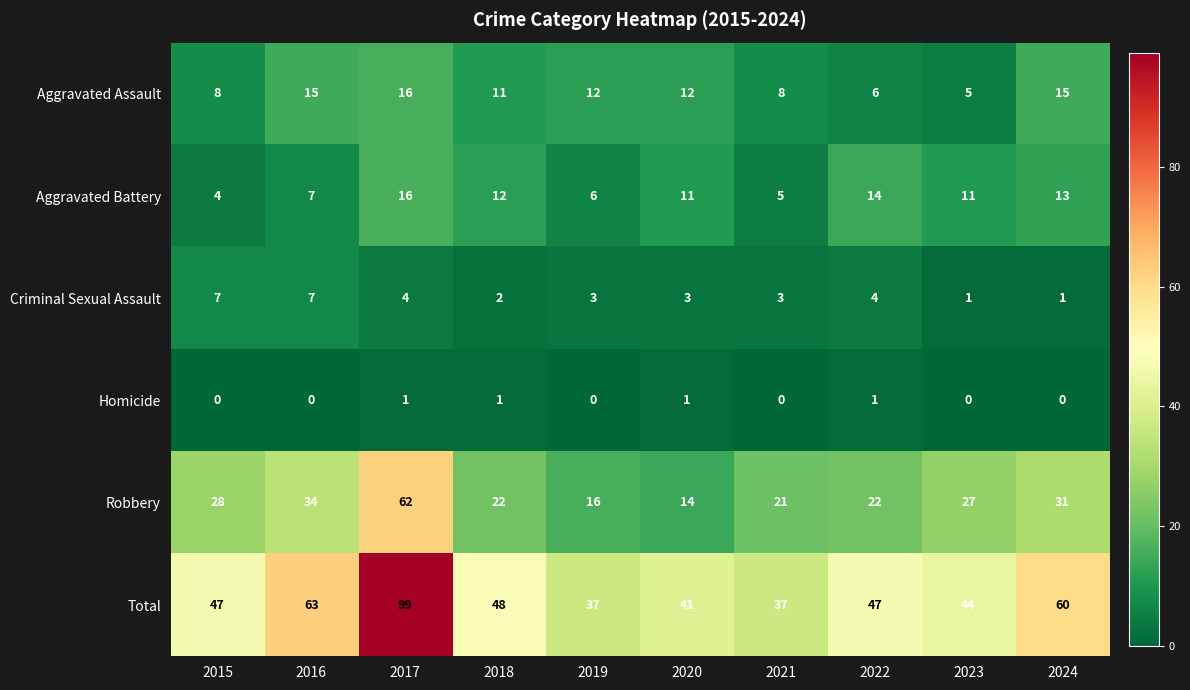

What value does the Criminal Sexual Assault series have at 2017?

4